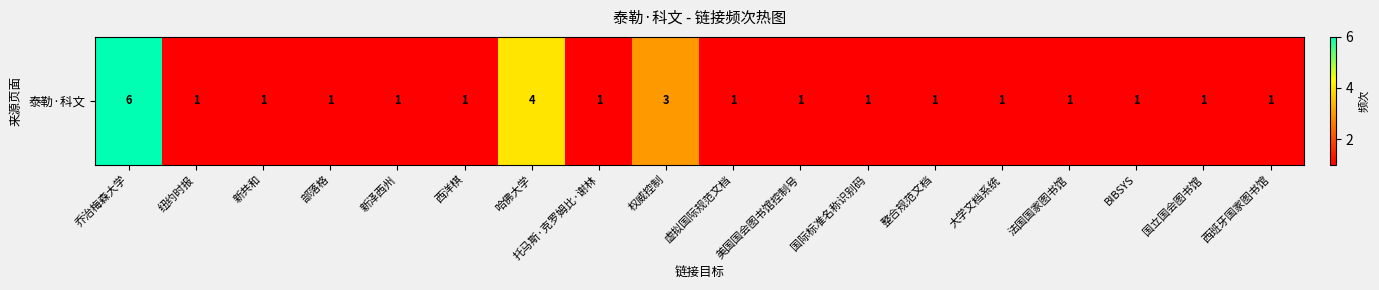

Which category has the lowest value across all series?

纽约时报